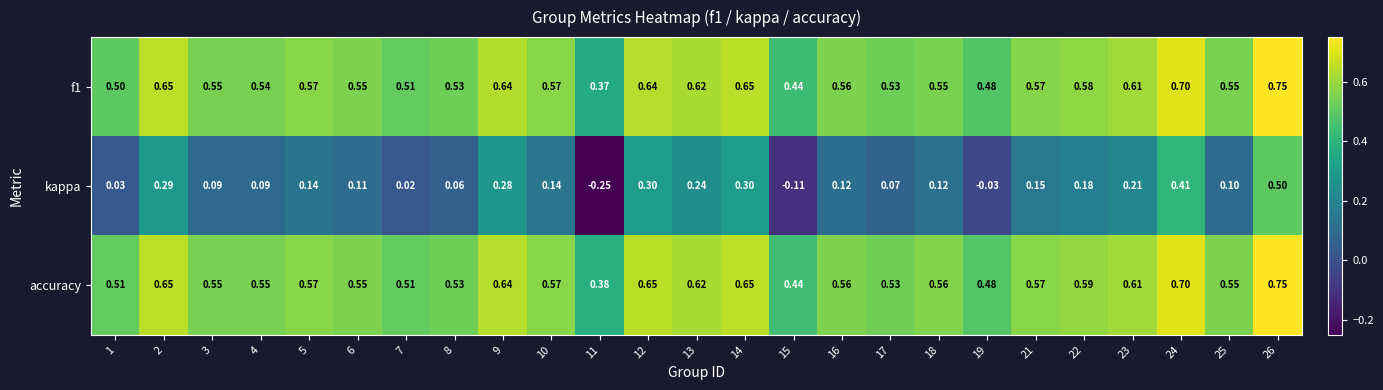

Is the value of kappa at 1 greater than the value of accuracy at 10?

No